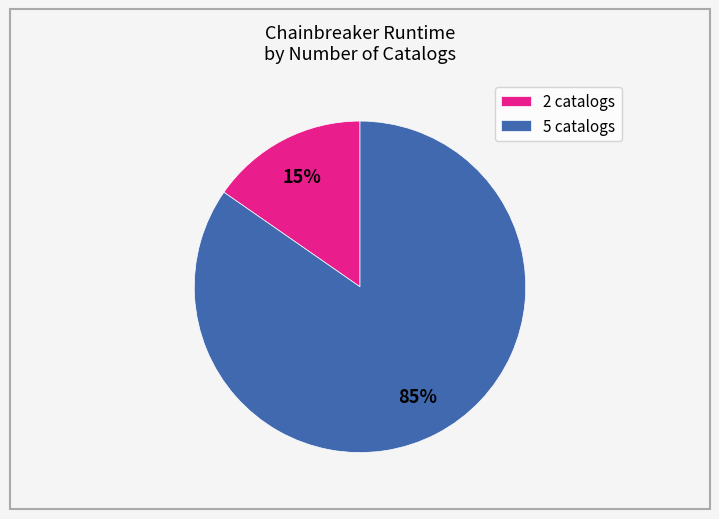

Which category has the smallest portion of the pie?

2